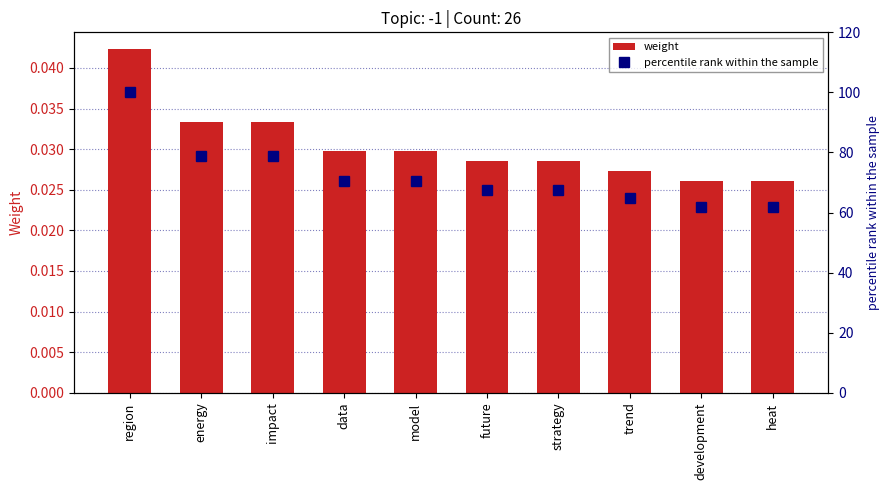

List the series in order of their peak value, lowest first.

weight, percentile rank within the sample